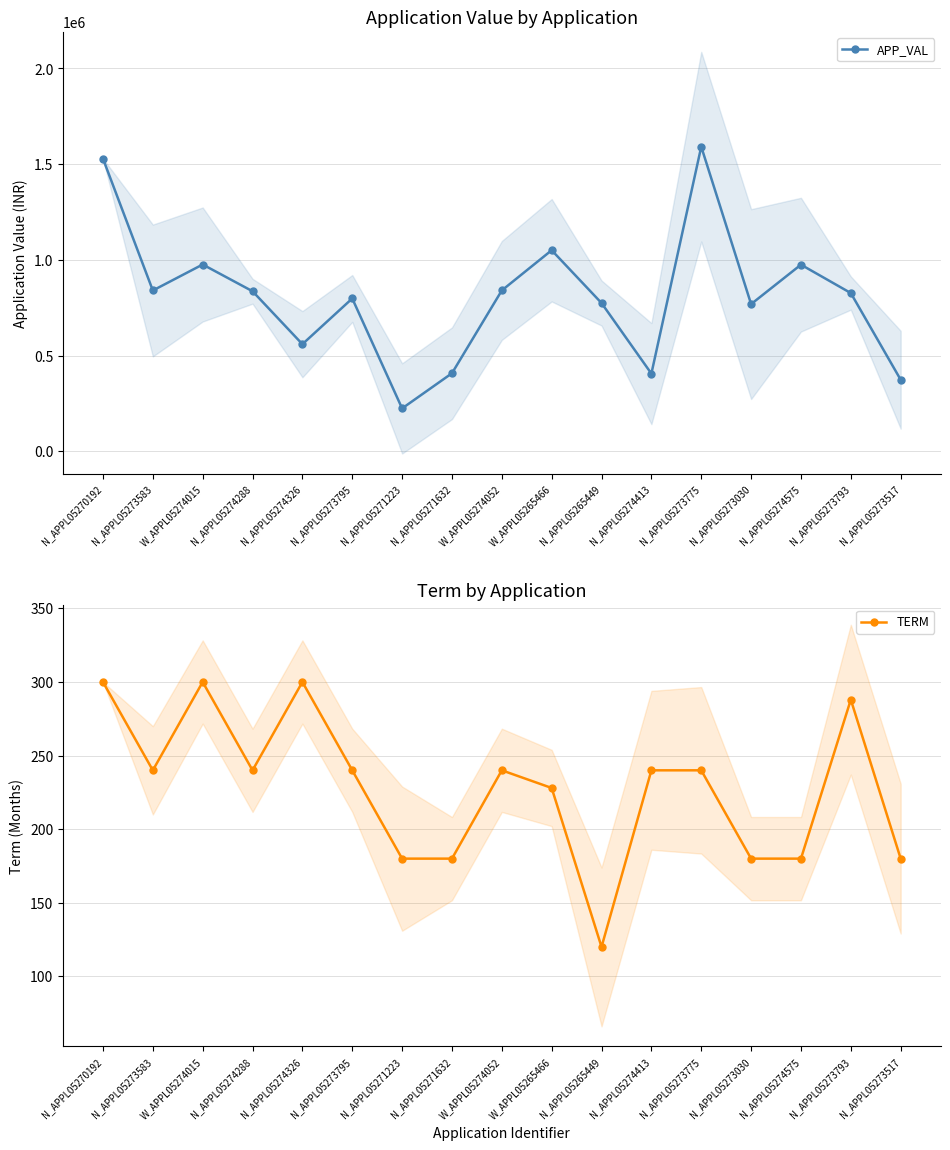

Reading right to left, what are all the values shown in this chart?

APP_VAL: N_APPL05273517=374214	N_APPL05273793=826982	N_APPL05274575=975248	N_APPL05273030=769265	N_APPL05273775=1591530	N_APPL05274413=406226	N_APPL05265449=774821	W_APPL05265466=1050670	W_APPL05274052=840734	N_APPL05271632=408110	N_APPL05271223=224460	N_APPL05273795=798796	N_APPL05274326=560000	N_APPL05274288=836461	W_APPL05274015=976143	N_APPL05273583=840384	N_APPL05270192=1528904
TERM: N_APPL05273517=180	N_APPL05273793=288	N_APPL05274575=180	N_APPL05273030=180	N_APPL05273775=240	N_APPL05274413=240	N_APPL05265449=120	W_APPL05265466=228	W_APPL05274052=240	N_APPL05271632=180	N_APPL05271223=180	N_APPL05273795=240	N_APPL05274326=300	N_APPL05274288=240	W_APPL05274015=300	N_APPL05273583=240	N_APPL05270192=300